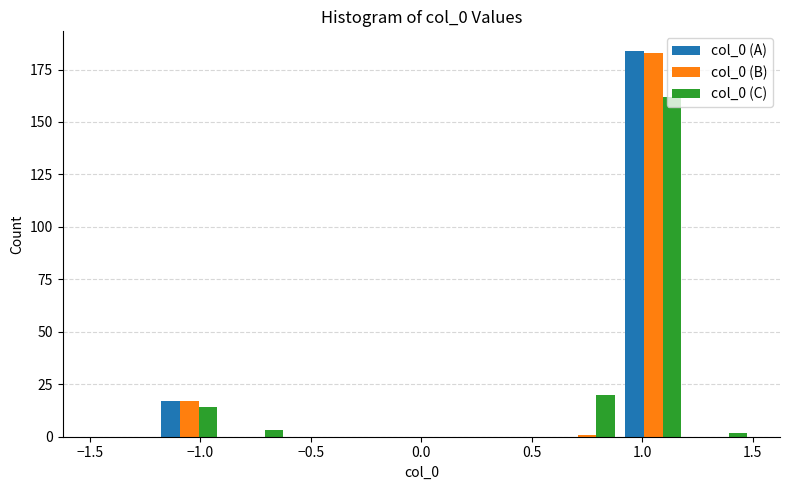

What is the height of the col_0 (A) bar covering -1.2 to -0.9 on the x-axis? The values are not printed on the chart, so give them approximately, as read against the axis.

15